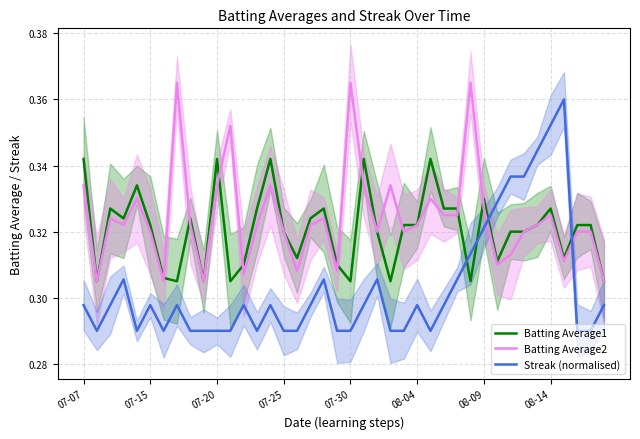

What position from the left is 14?

15